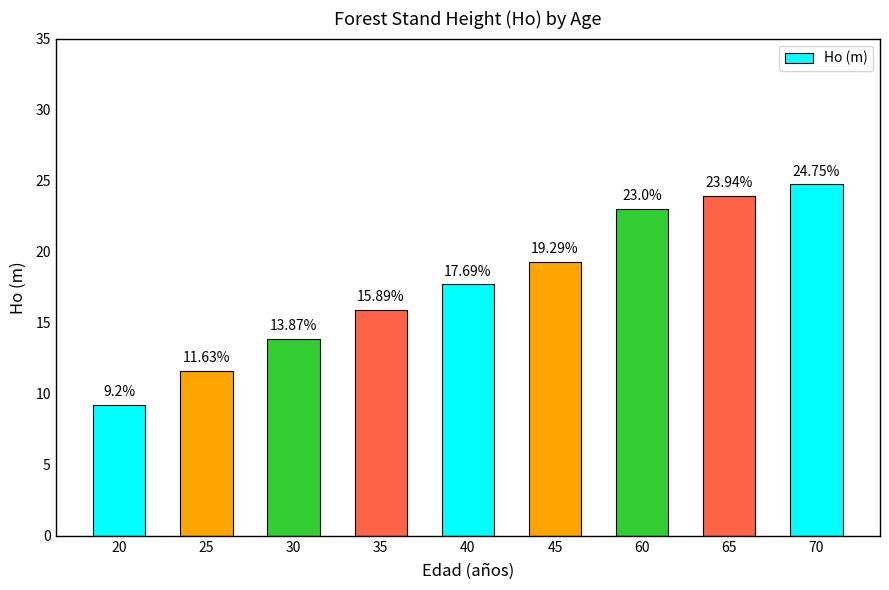

How many categories are shown in the chart?

9